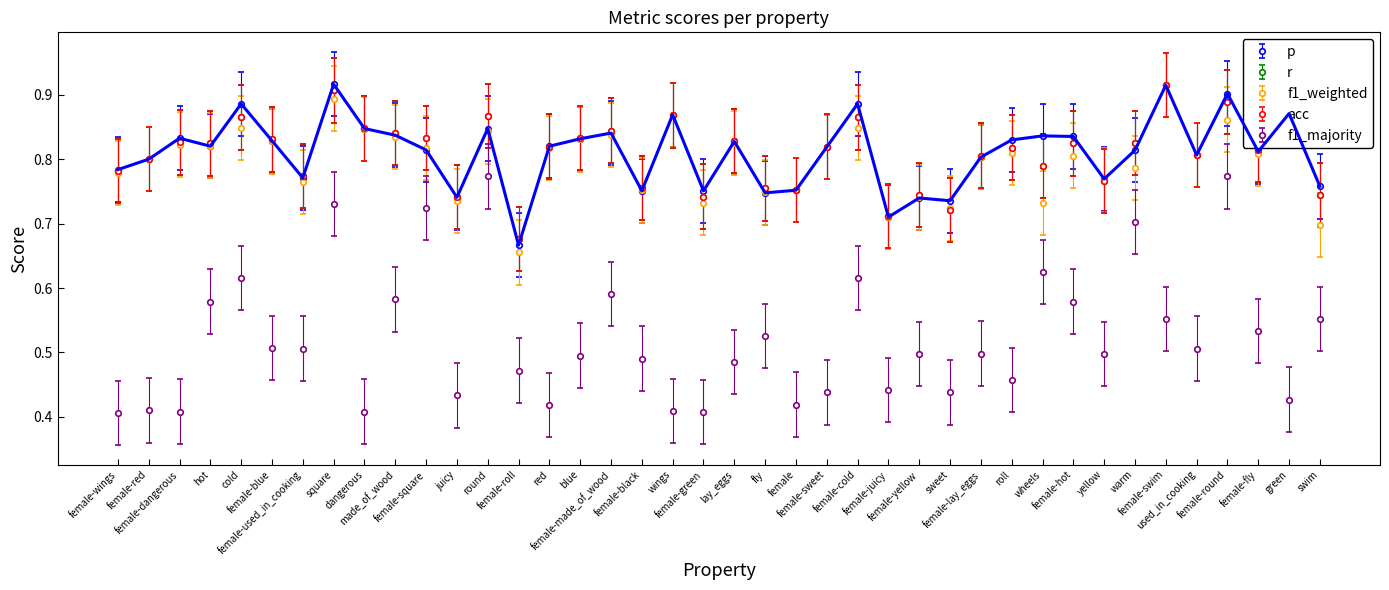

Does the chart have visible grid lines?

No